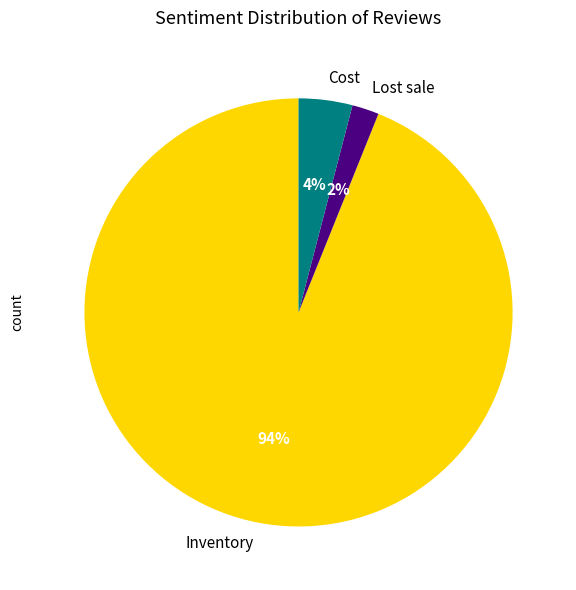

To the nearest percent, what is the average slice percentage?

33%